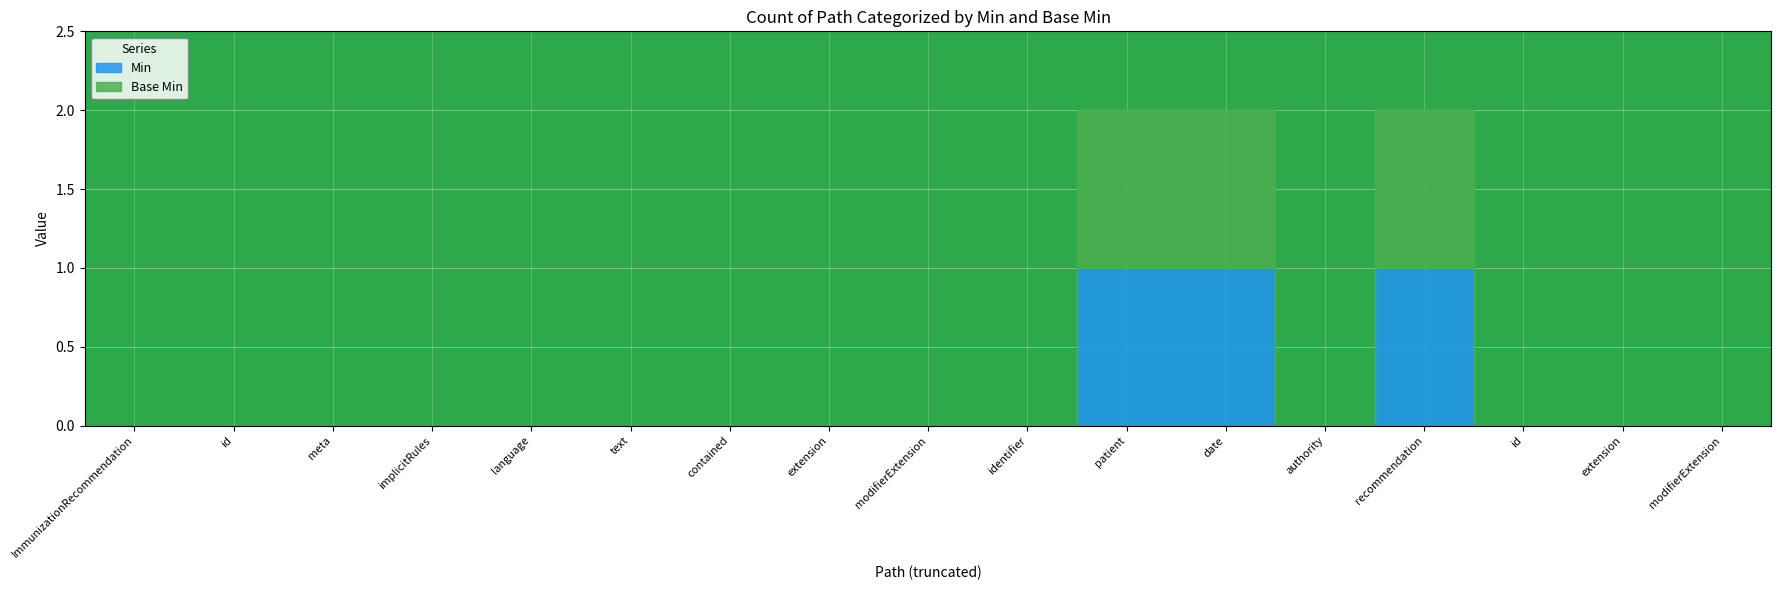

True or false: Base Min and Min intersect in this chart.

False